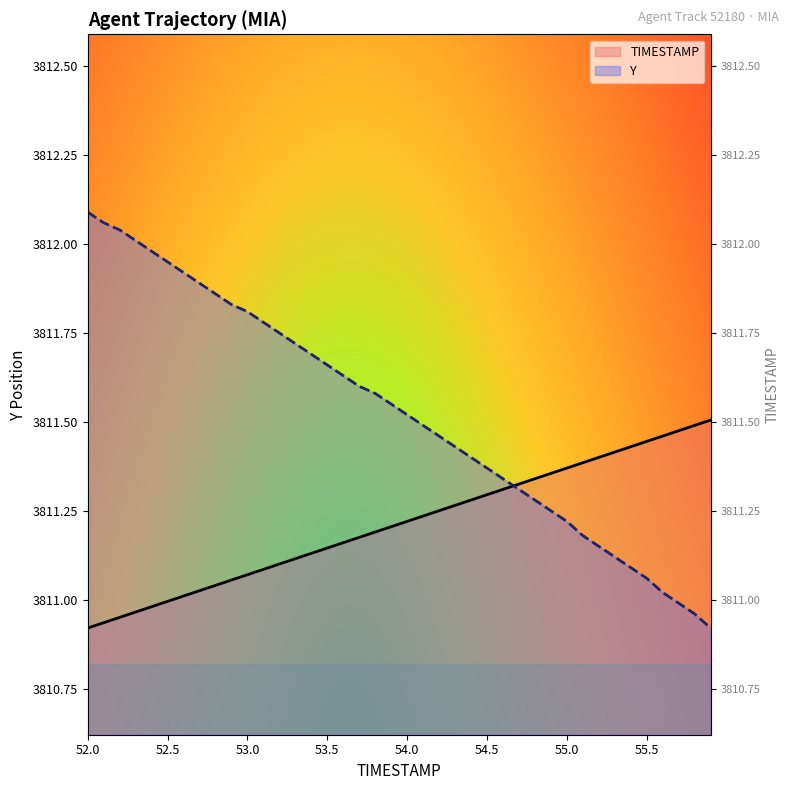

Between 52.7 and 55.6, which series saw the biggest shift?

Y